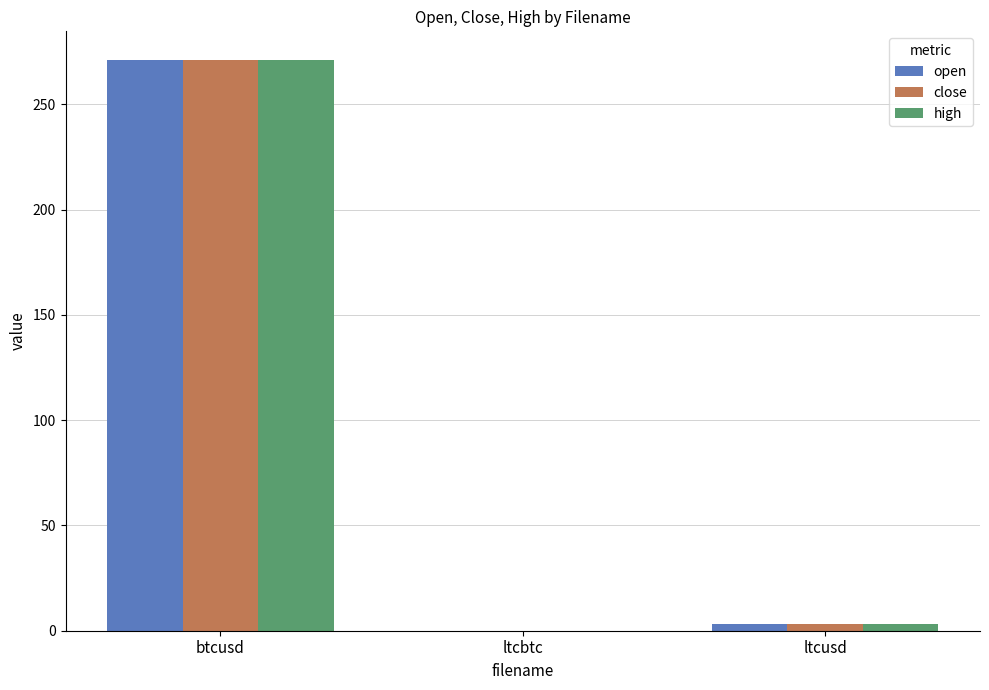

Is it true that open equals 352.7 at btcusd?

False